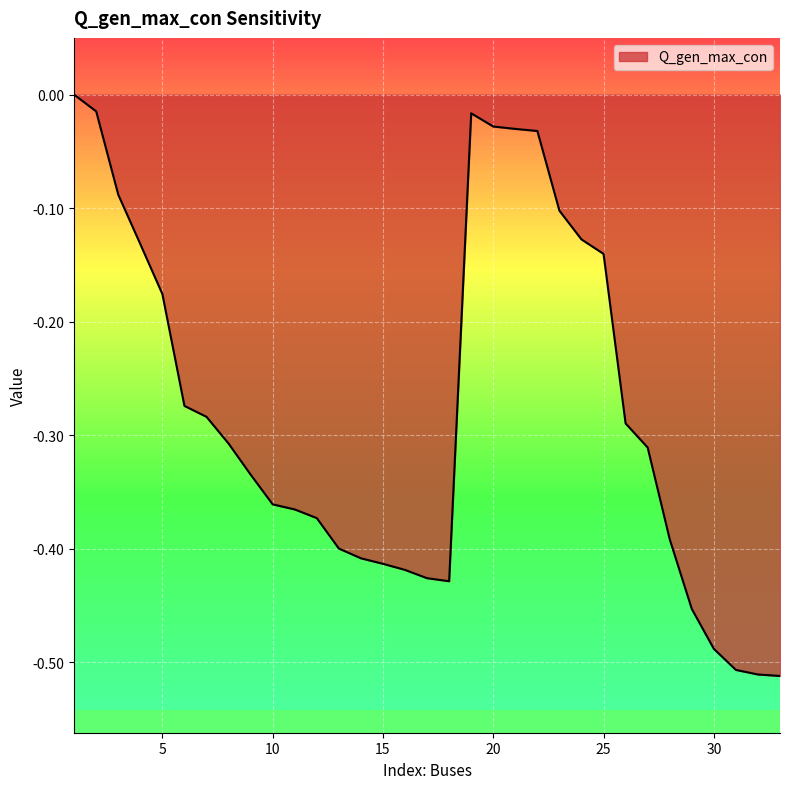

How many categories are shown in the chart?

33